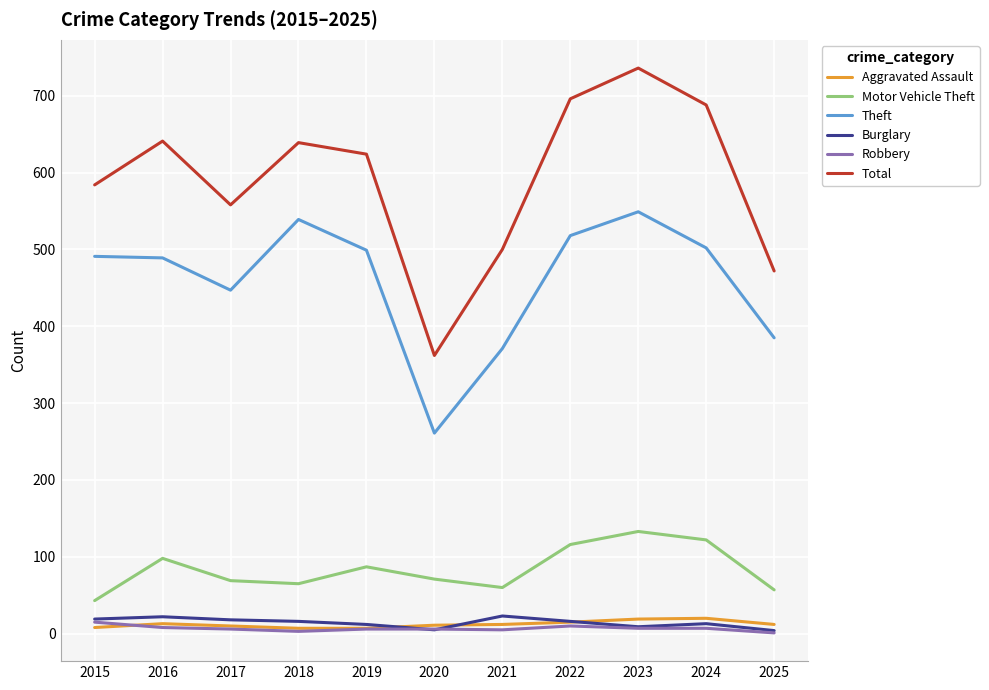

In Burglary, how many points are higher than both neighbors (excluding endpoints)?

3